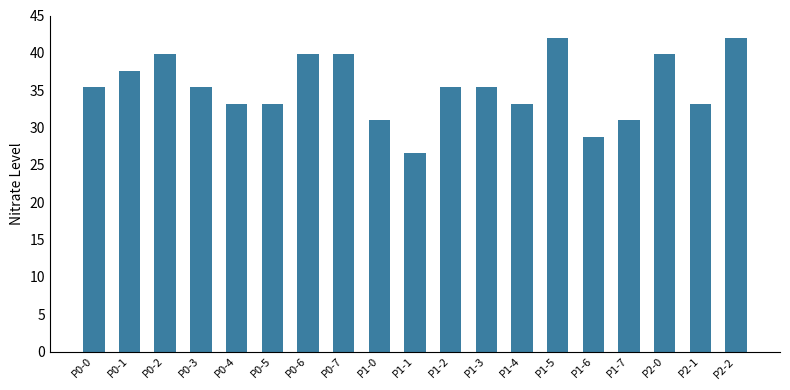

What is the value of the 11th bar from the left?

35.4